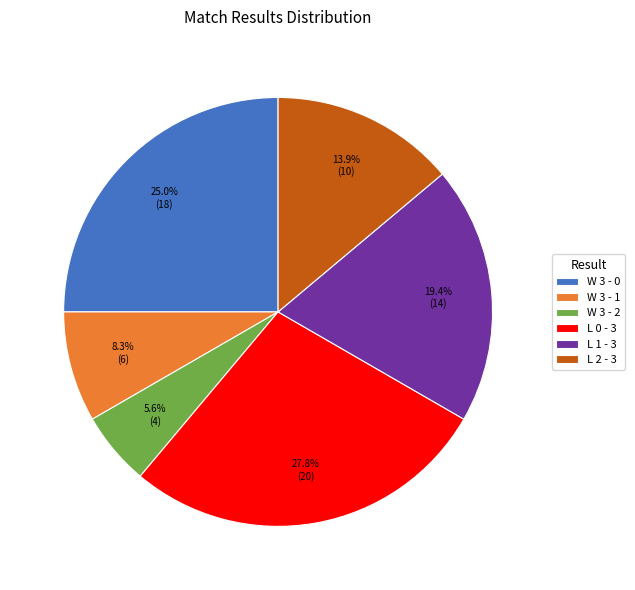

To the nearest percent, what is the combined percentage of W 3 - 1 and L 1 - 3?

28%